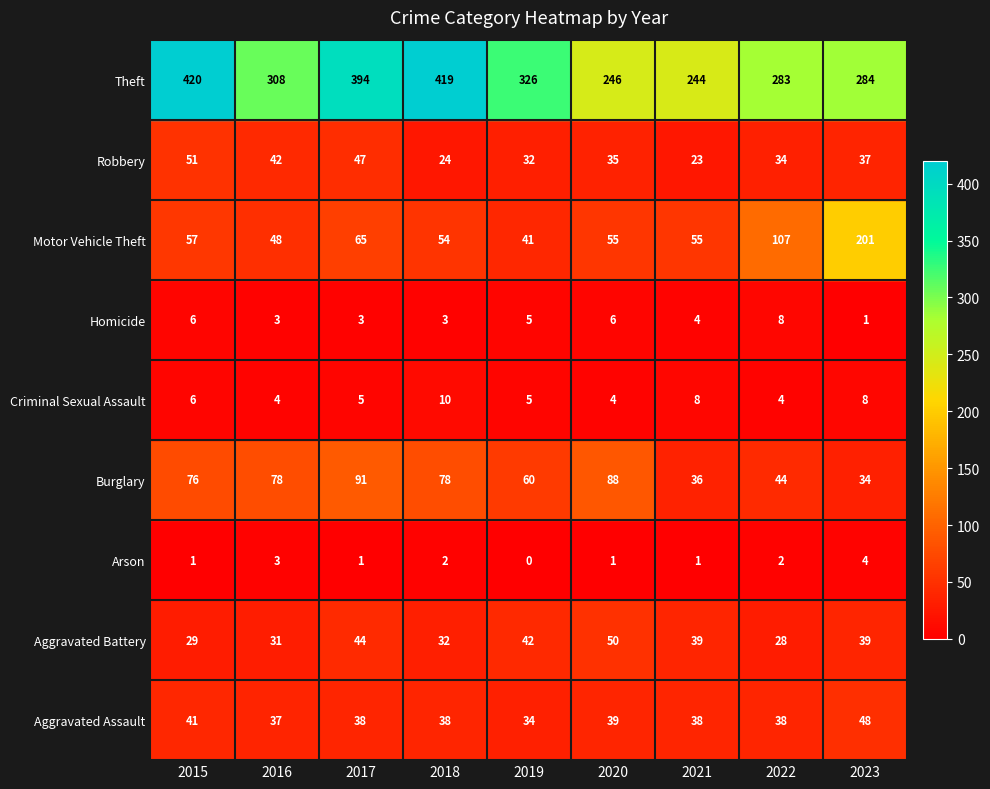

The Motor Vehicle Theft series shows 6.5 at 2018. True or false?

True